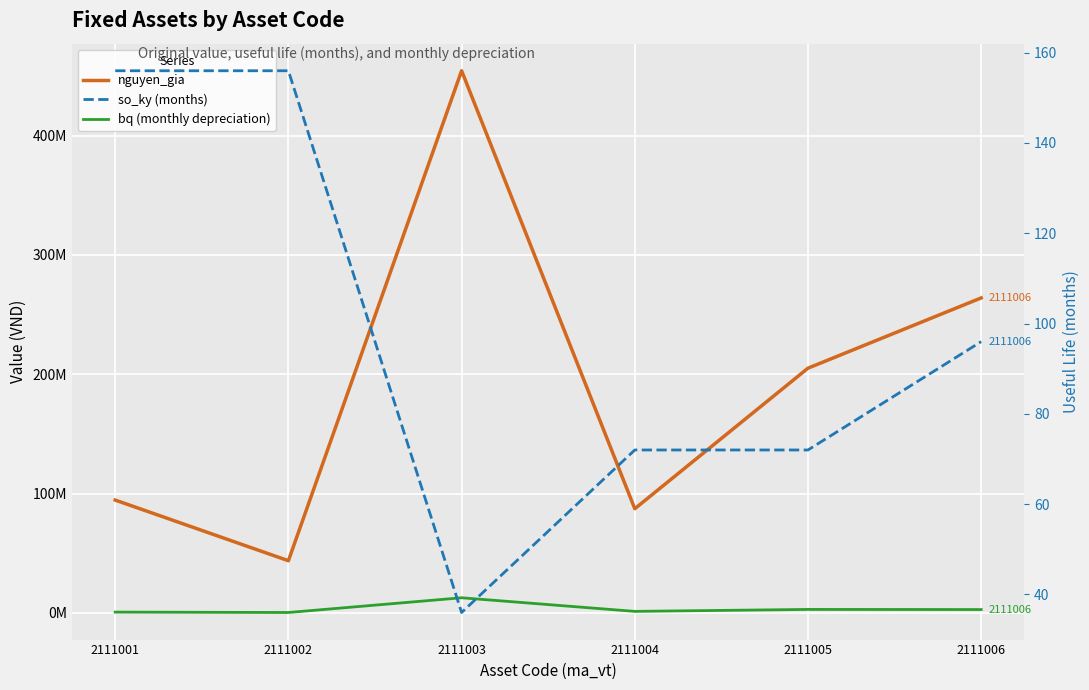

Which category has the highest value across all series?

2111003